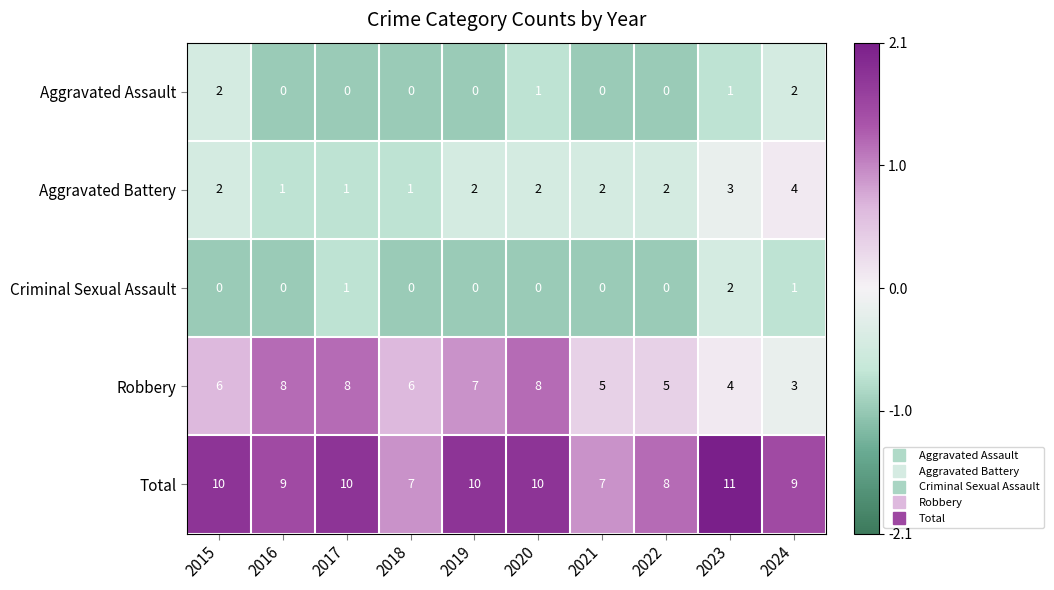

Which series has the largest total across all categories?

Total